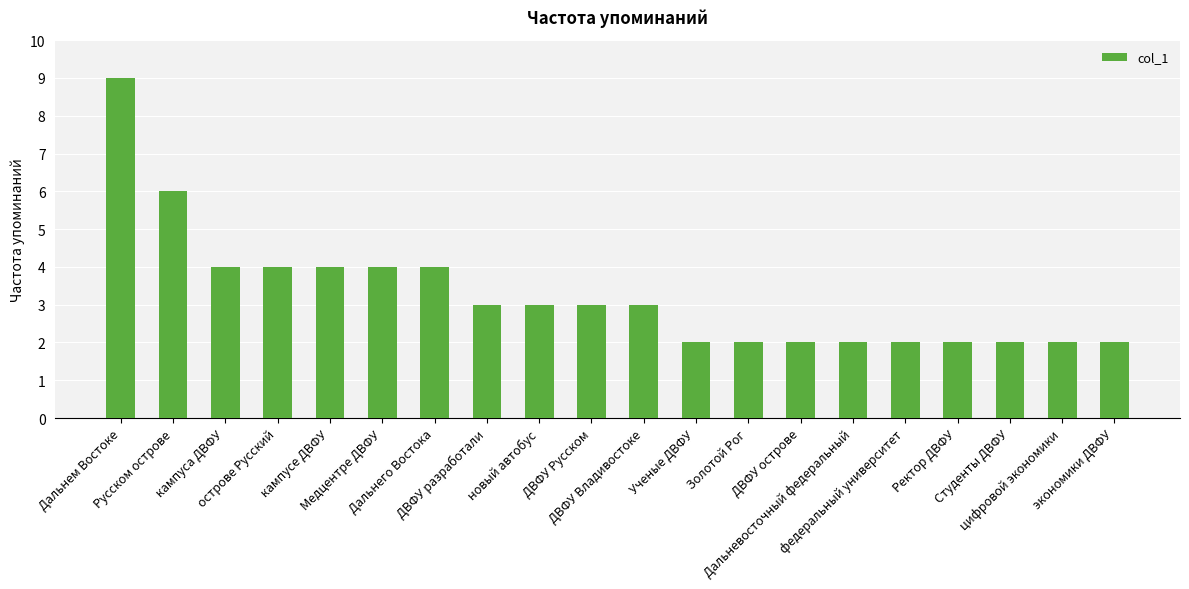

How many distinct data groups are displayed?

1